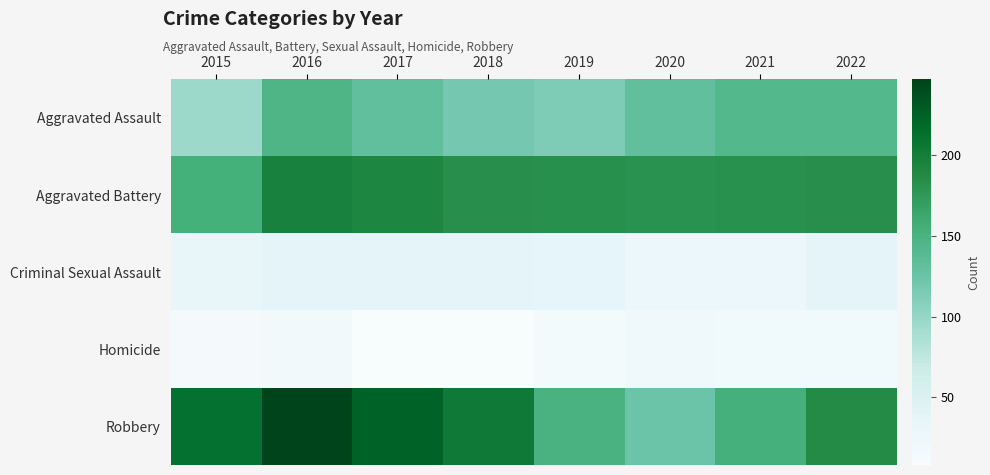

Which series changed the most between 2016 and 2020?

Robbery